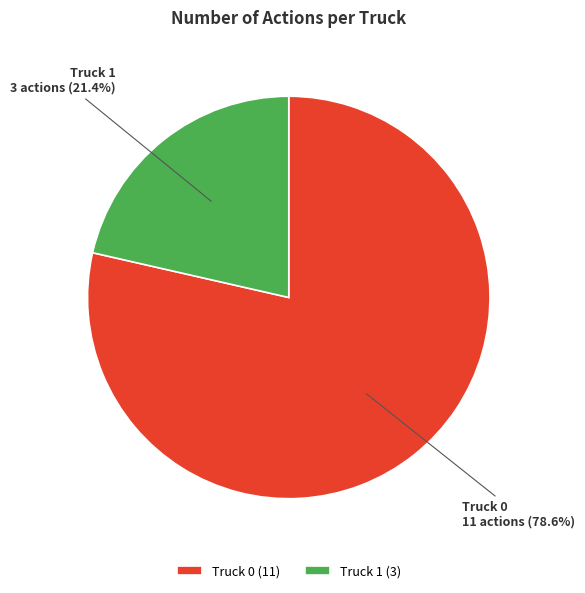

Do Truck 0 and Truck 1 together represent more than half of the pie?

Yes